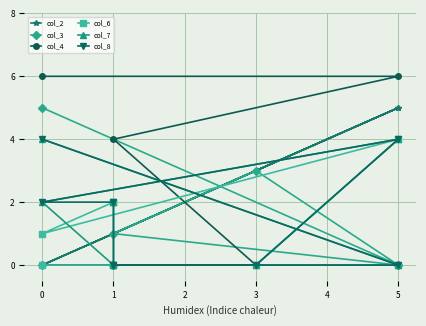

How many values in the col_7 series are below 2?

4